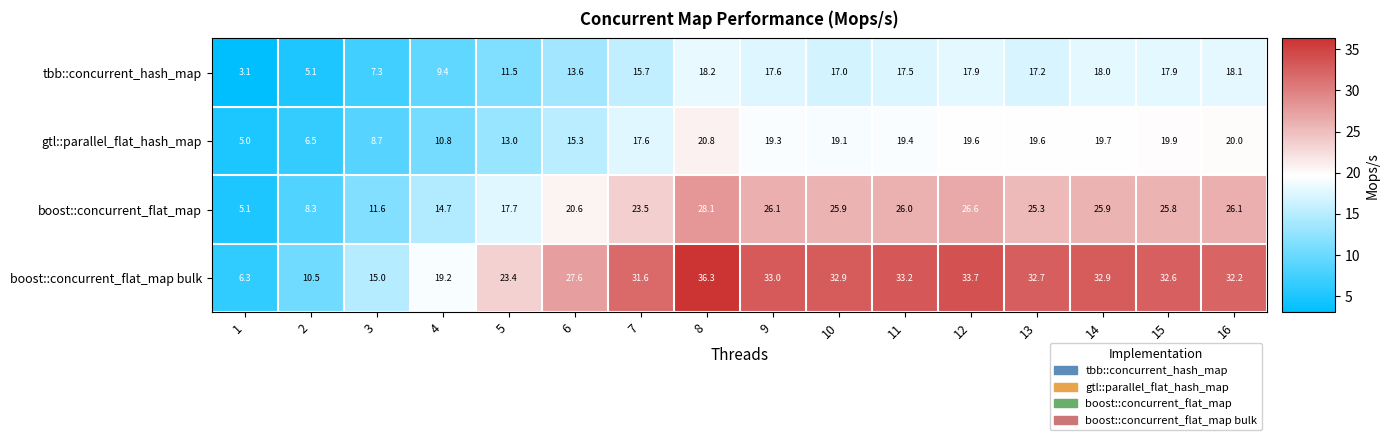

Which series changed the most between 7 and 9?

boost::concurrent_flat_map